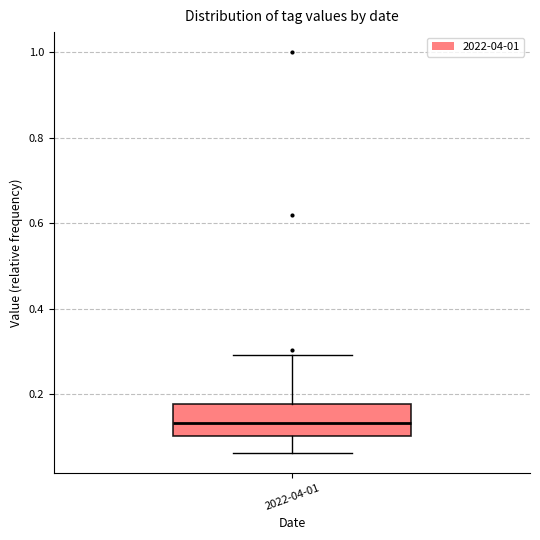

Transcribe this box plot: give where the median line is, the range the box spans, and where the two whiskers end, as read against the y-axis. The values are not printed on the chart, so give them approximately, as read against the axis.

median 0.14, box 0.10 to 0.18, whiskers 0.06 to 0.30